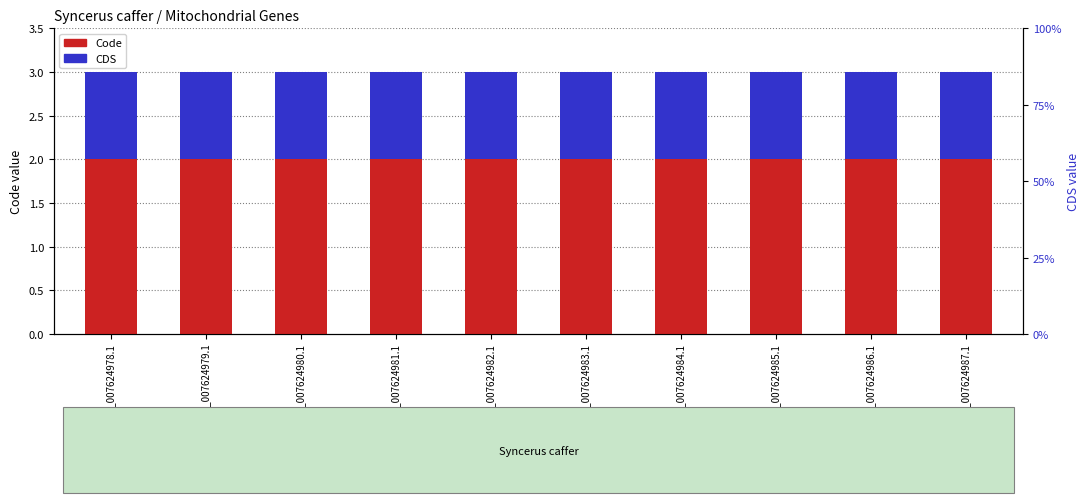

At which label does CDS reach its peak?

YP_007624978.1